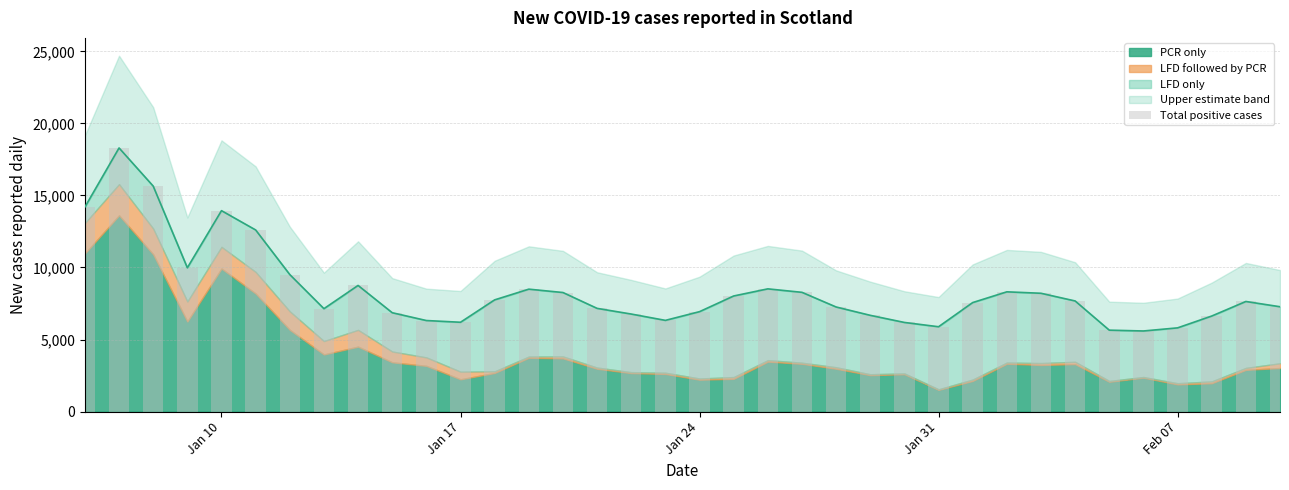

Count the number of values greater than 7640.

17